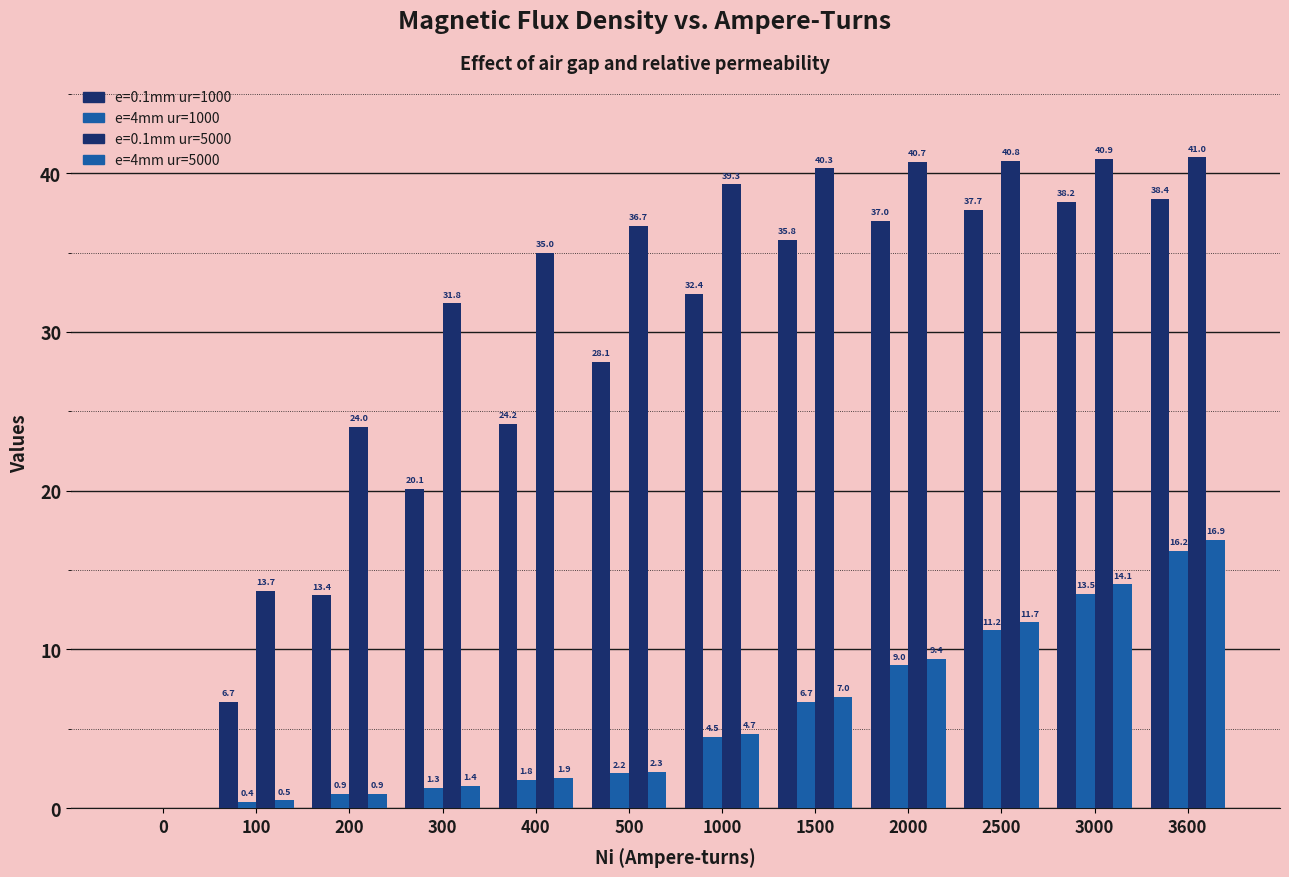

How many groups of bars are there?

12